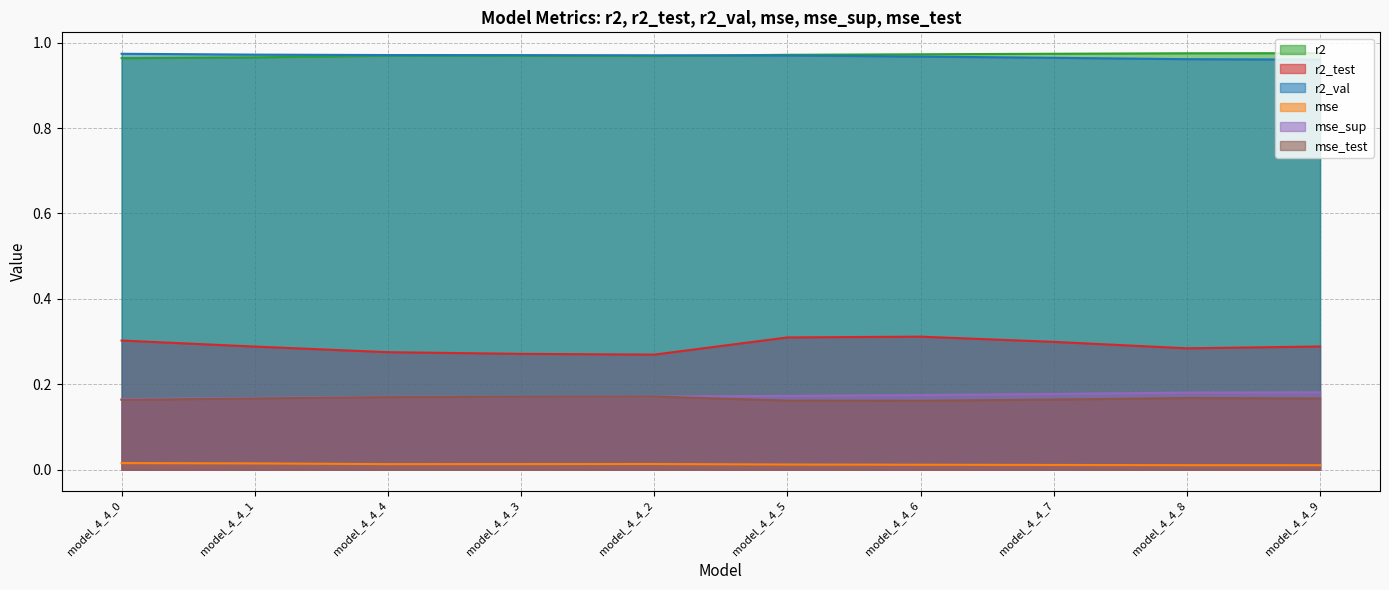

List the series in order of their peak value, highest first.

r2, r2_val, r2_test, mse_sup, mse_test, mse